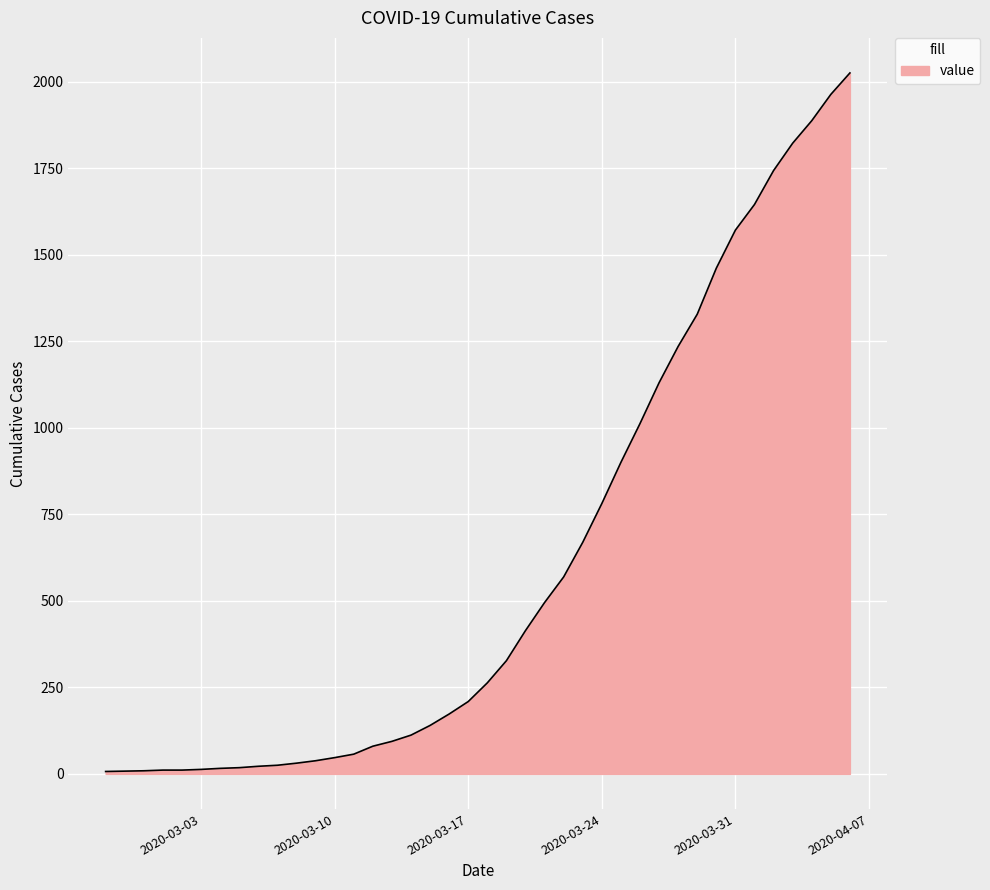

What is the difference between the maximum and minimum values?

2018